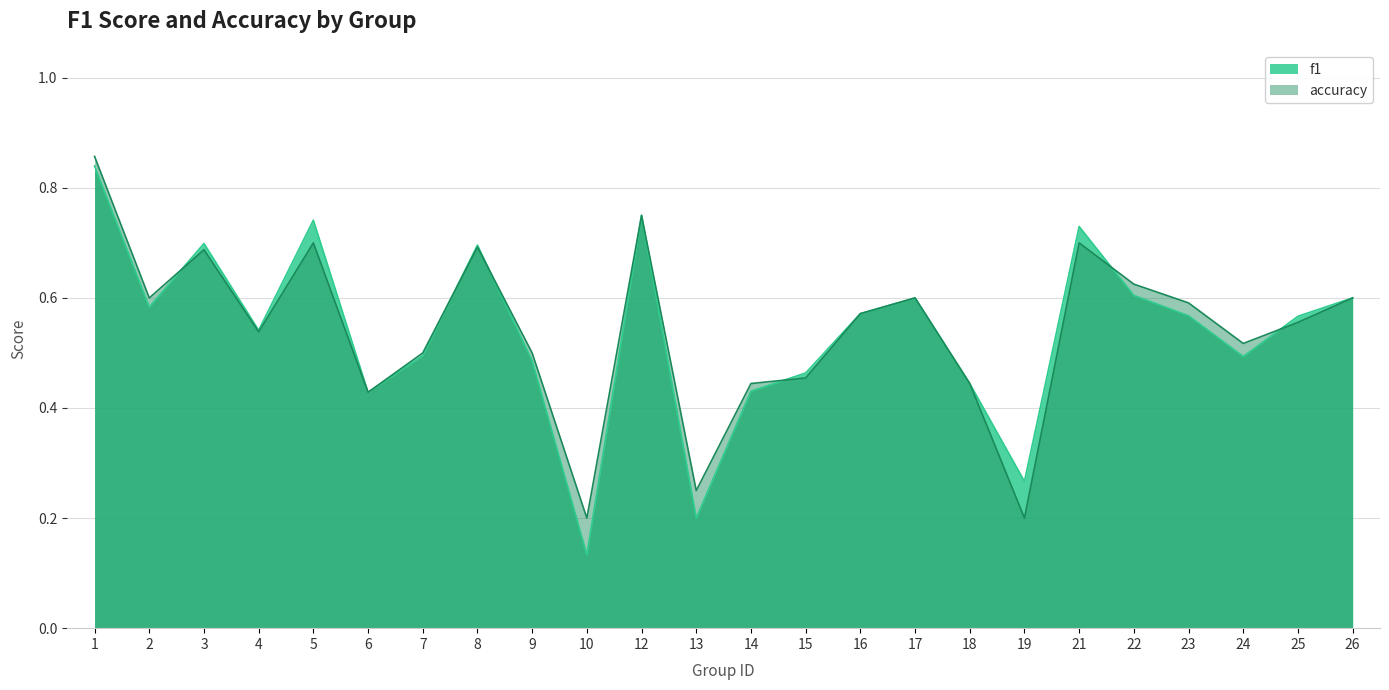

True or false: accuracy has more than 1 points higher than both neighbors.

True